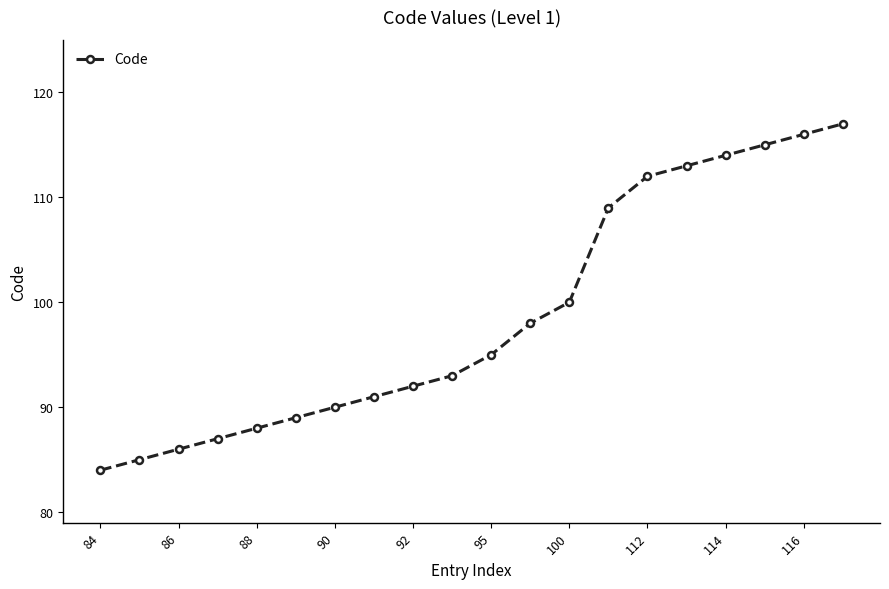

How many lines are shown in the chart?

1